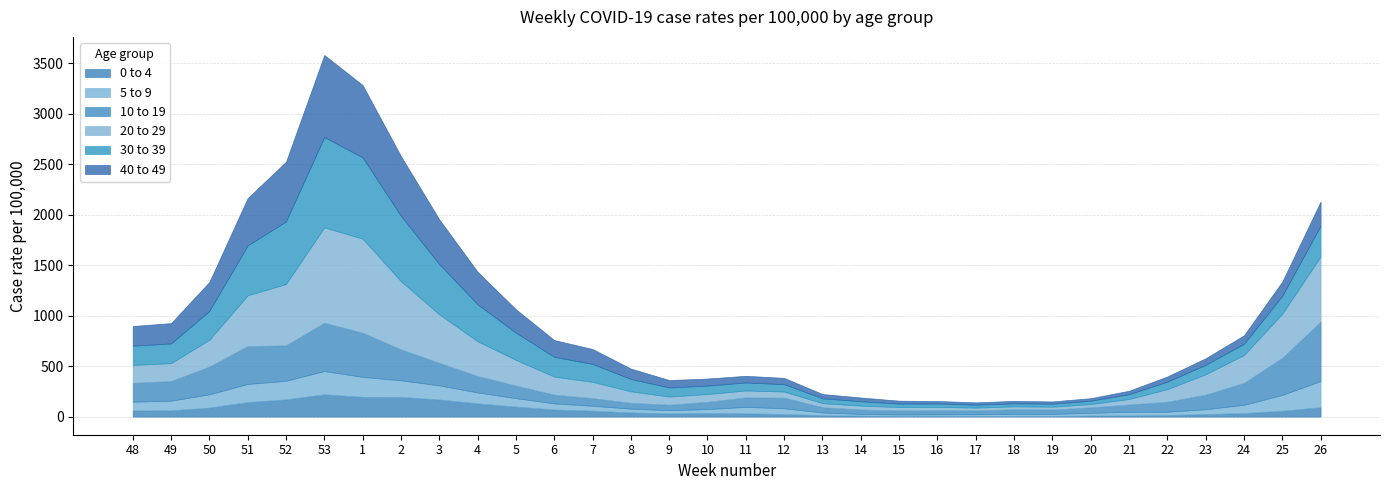

Which series has the largest total across all categories?

20 to 29